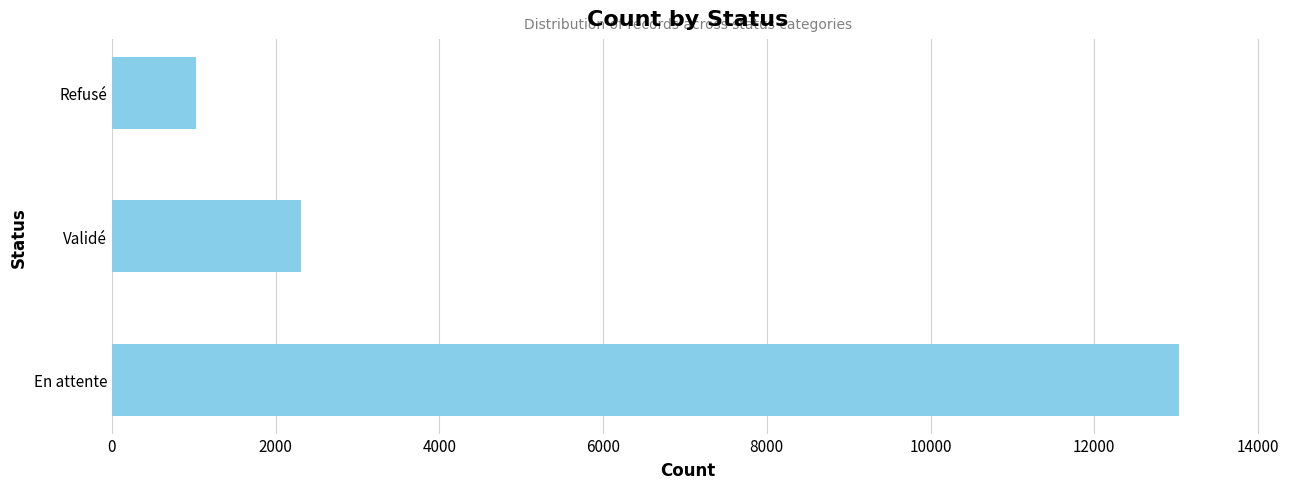

Count the values in the range 1033 to 13035.

3